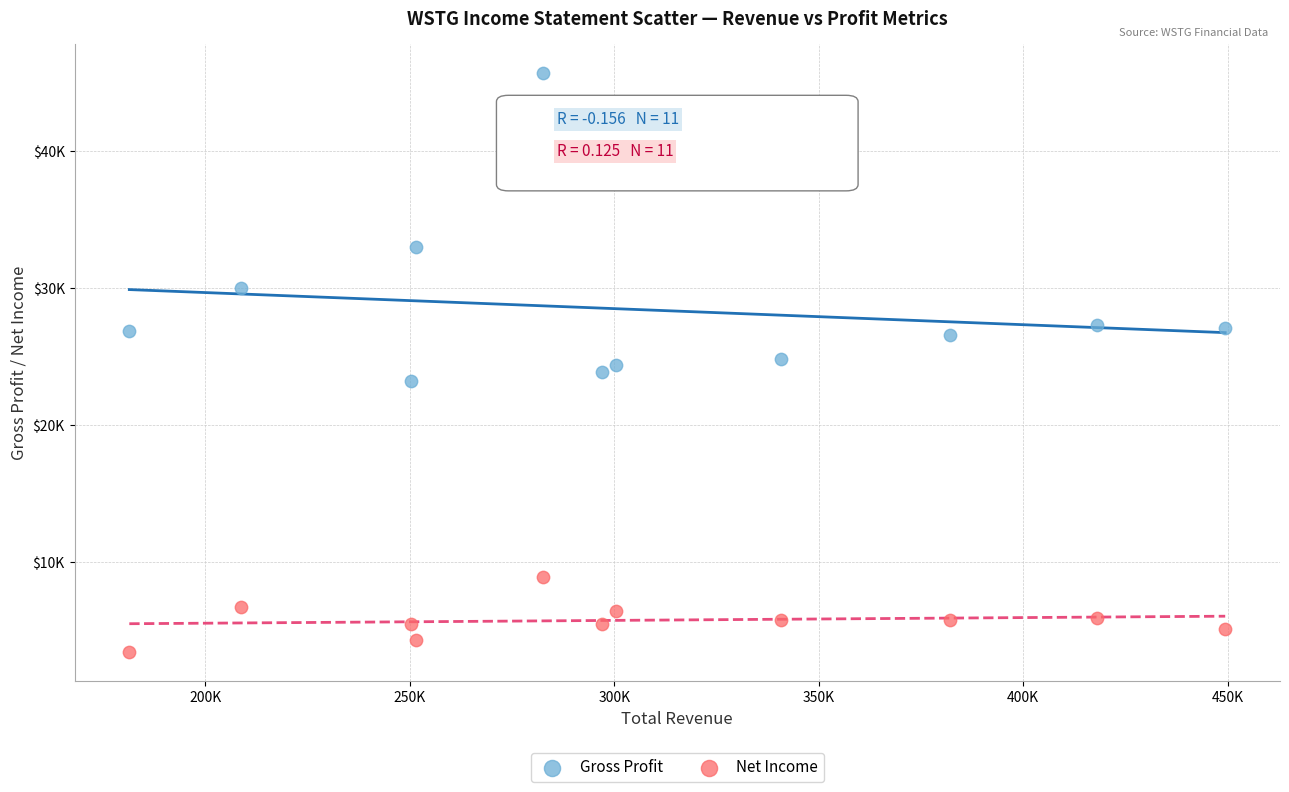

What are all the series names shown in the legend?

Gross Profit, Net Income